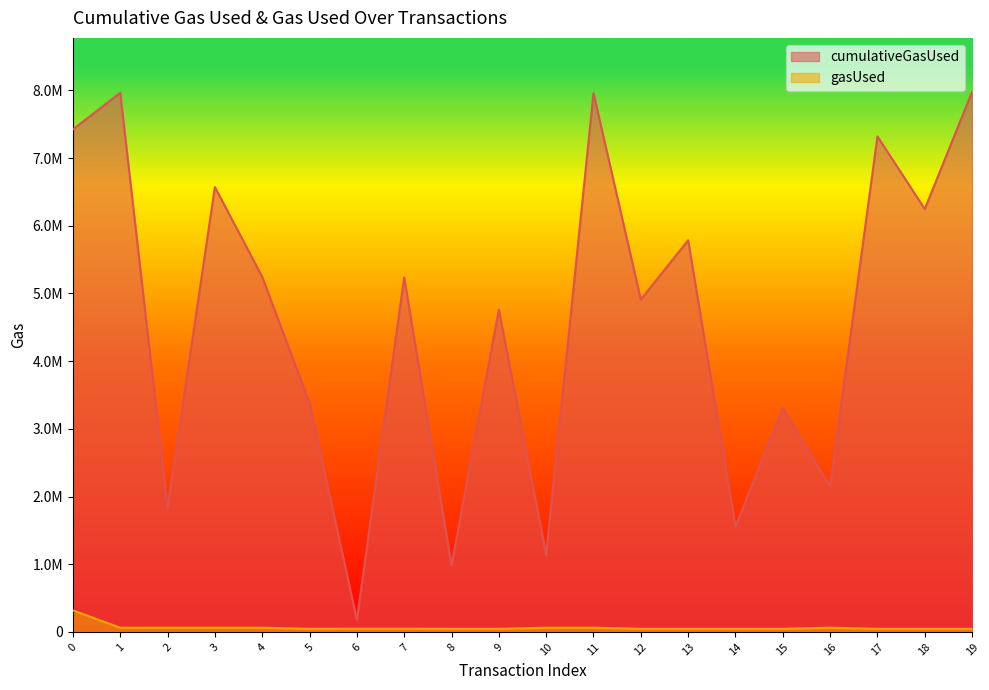

At which category does cumulativeGasUsed reach its first local peak?

1